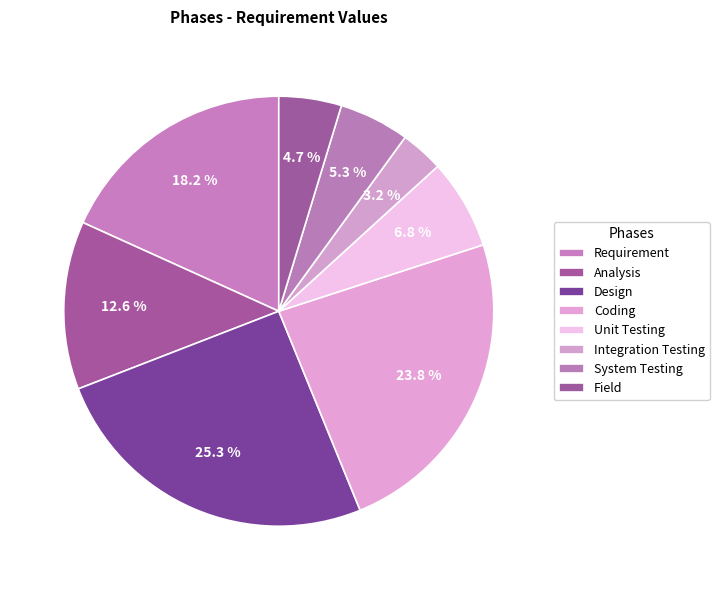

What percentage do Coding and System Testing together represent?

29.1%